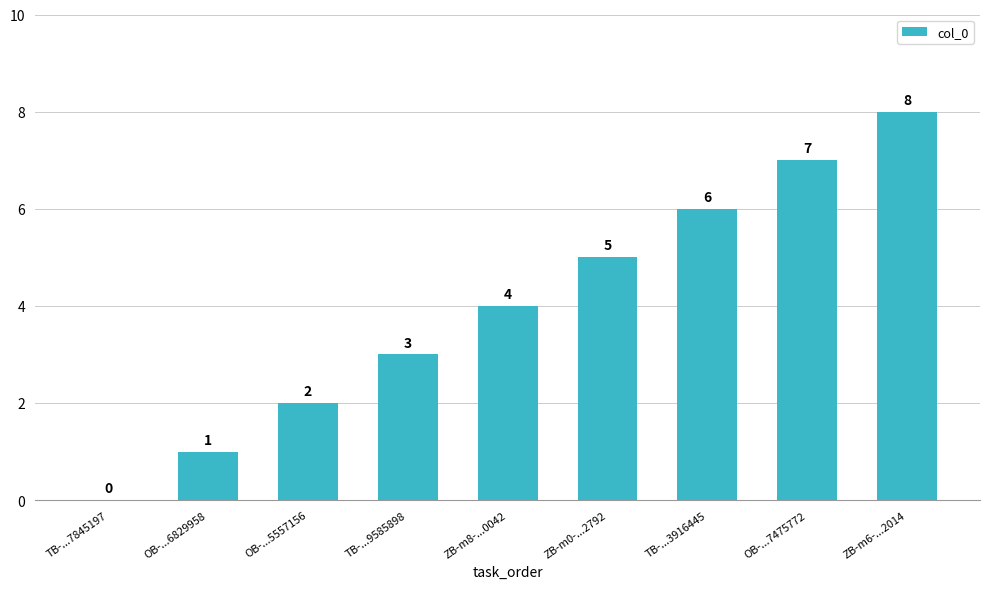

Reading left to right, what are all the values shown in this chart?

0	1	2	3	4	5	6	7	8